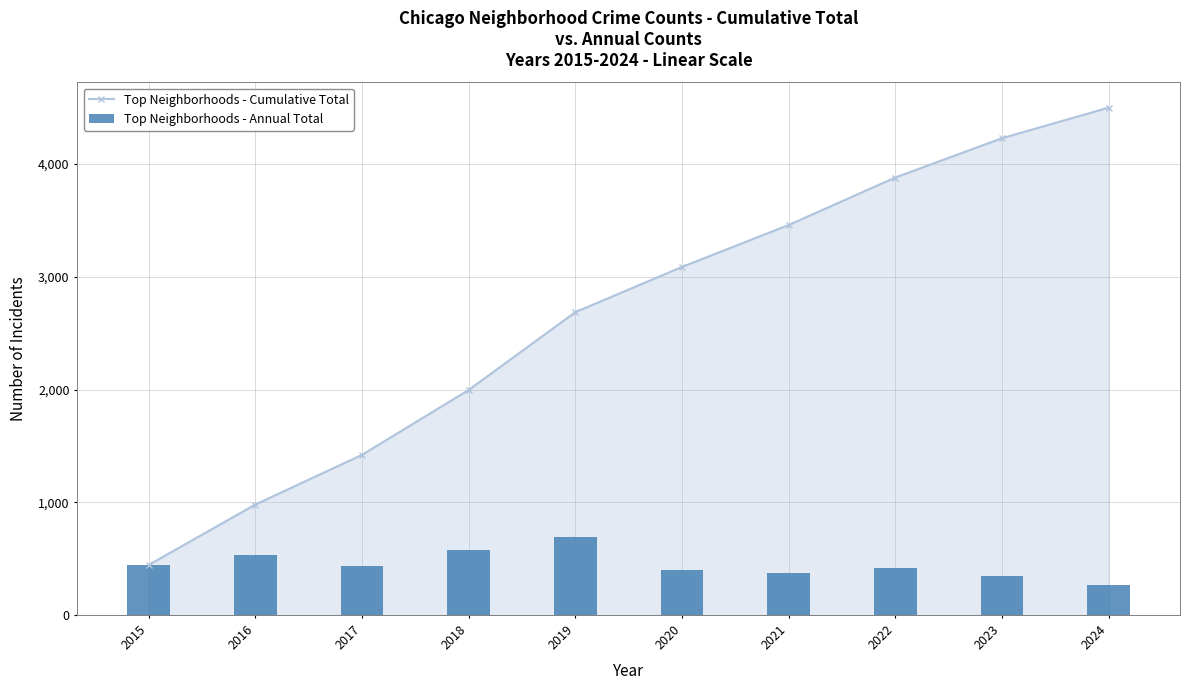

What are all the series names shown in the legend?

Top Neighborhoods - Cumulative Total, Top Neighborhoods - Annual Total